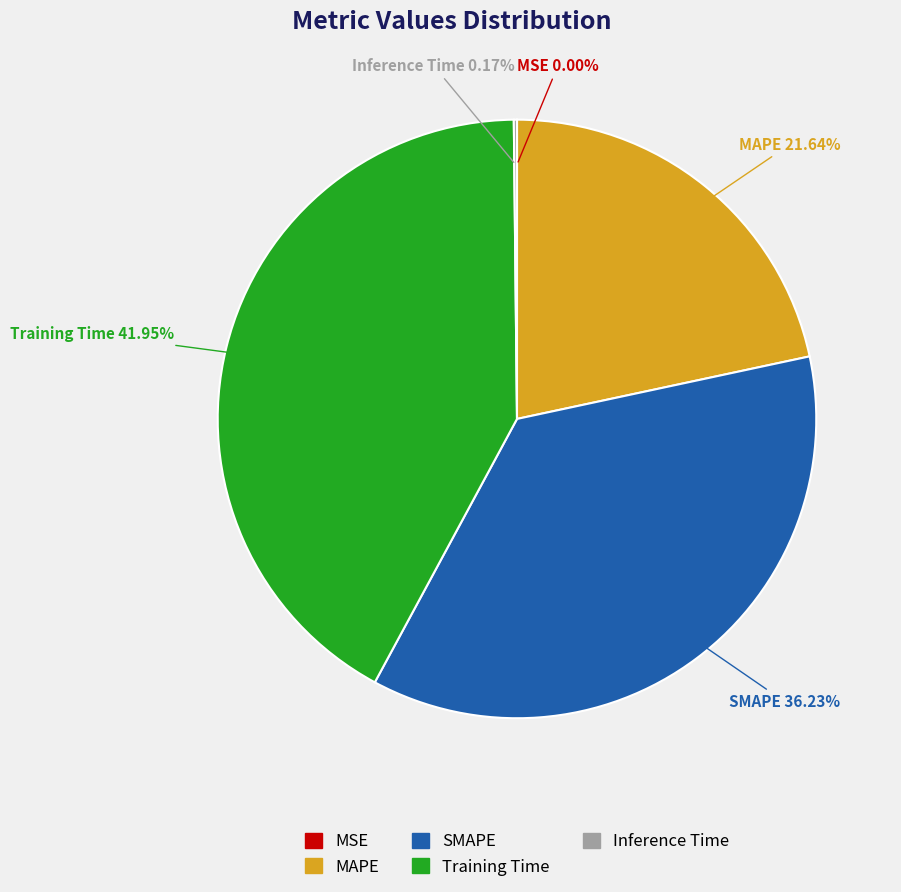

What is the largest slice in the pie chart?

Training Time